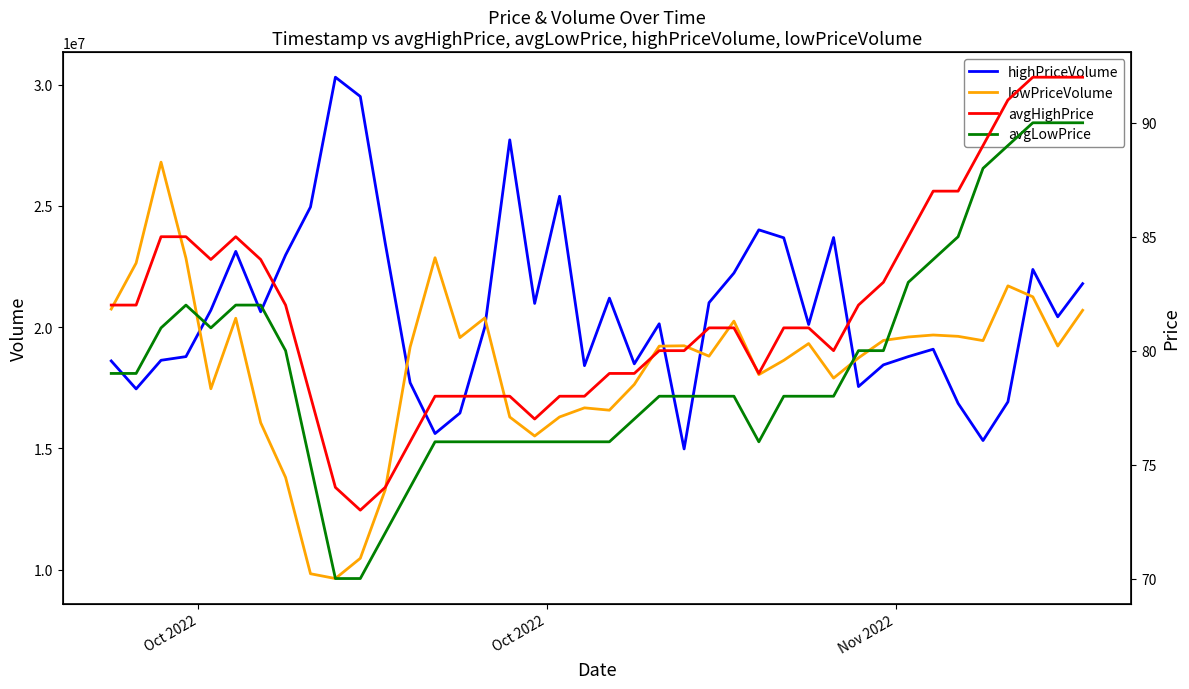

What is the minimum value shown in the chart?

70